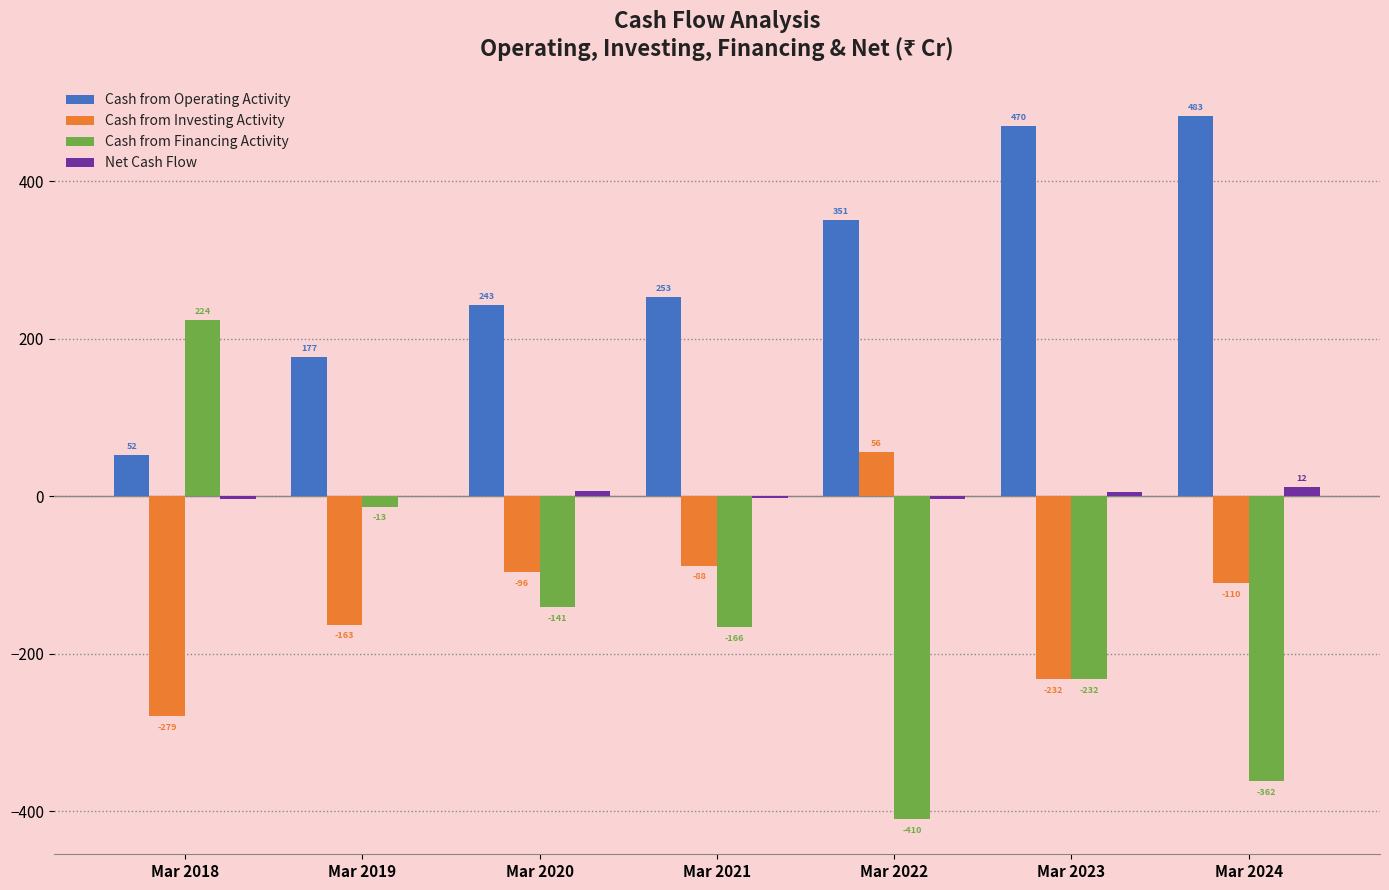

What are all the series names shown in the legend?

Cash from Operating Activity, Cash from Investing Activity, Cash from Financing Activity, Net Cash Flow